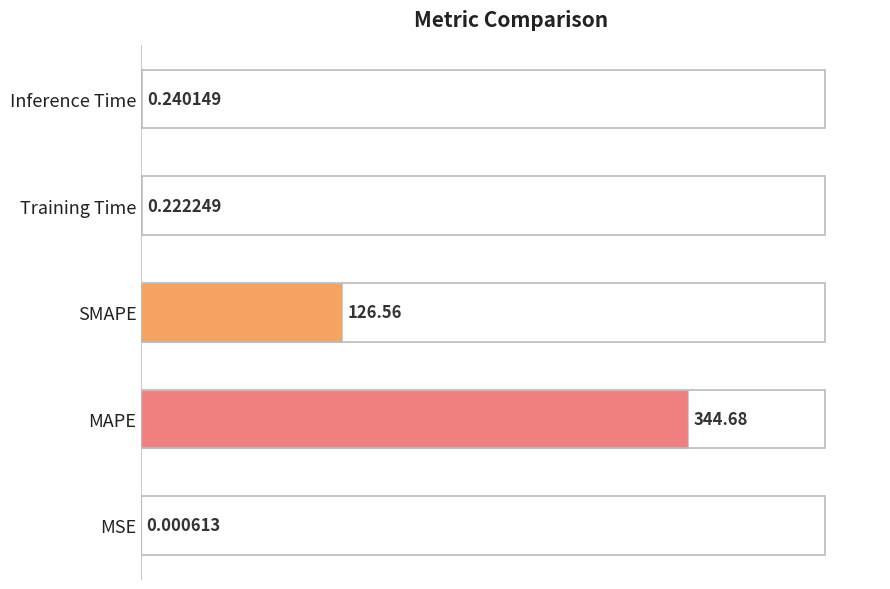

Are the bars horizontal?

Yes